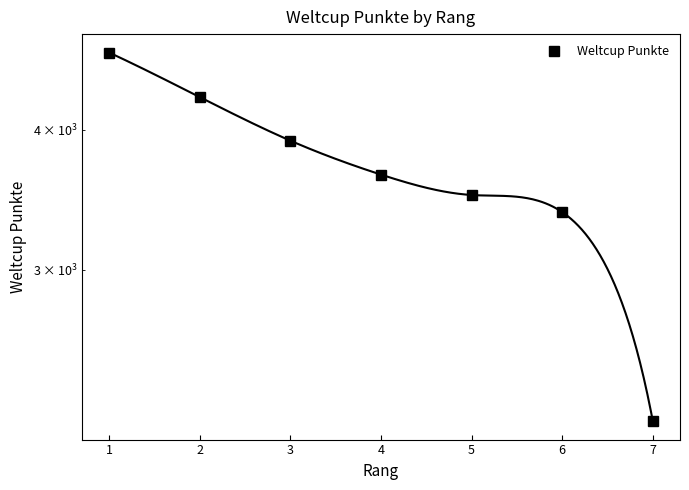

What value does the data have at 4, to the nearest 10?

3650